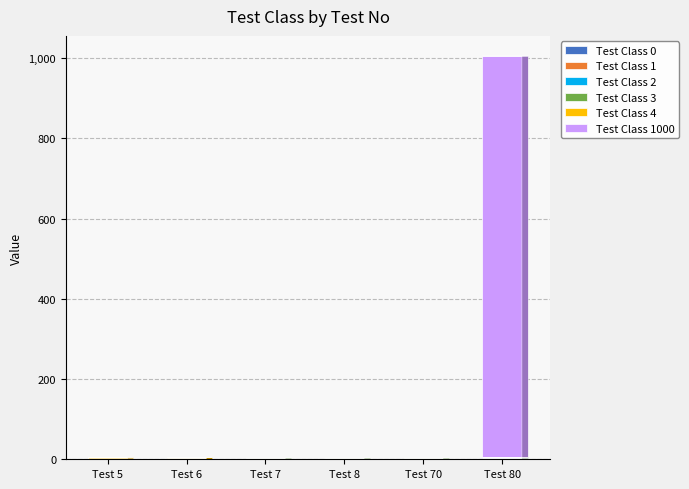

At which category is the sum across all series the highest?

Test 80